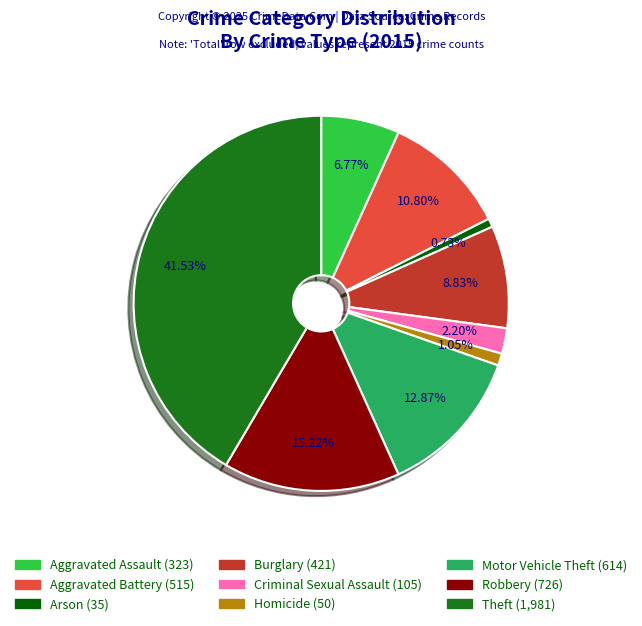

What percentage do Aggravated Battery and Burglary together represent?

19.6%